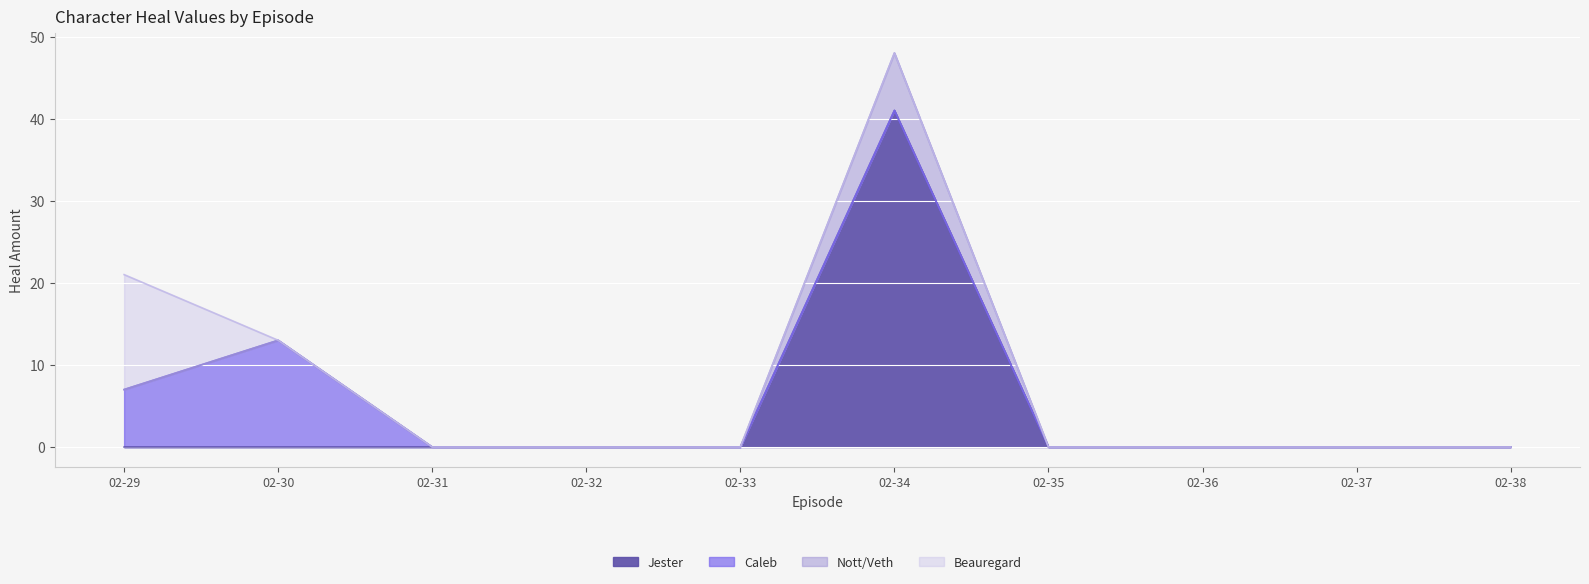

True or false: Jester has a value of 0 at 02-31.

True